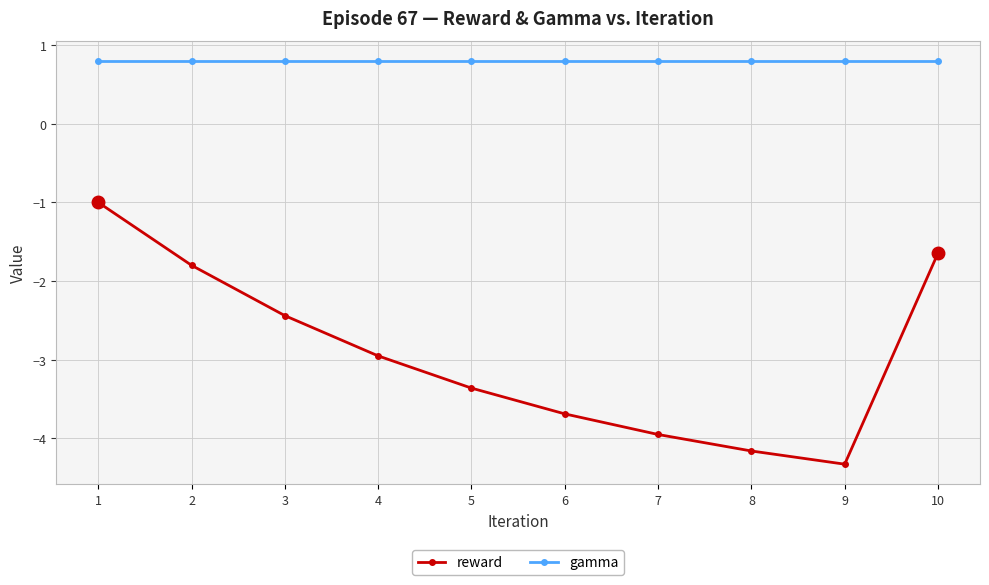

What is the sum of the reward values at 1 and 7?

-5.0